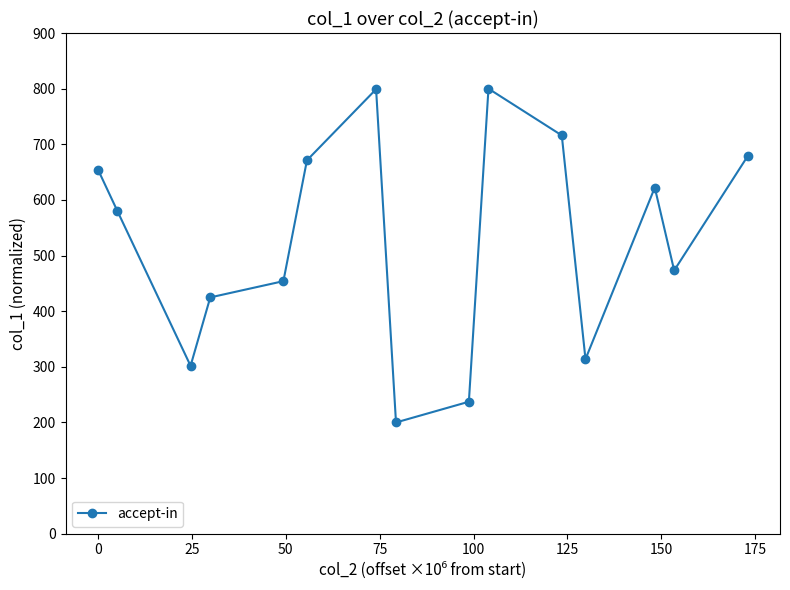

What is the difference between the maximum and minimum values?

600.0